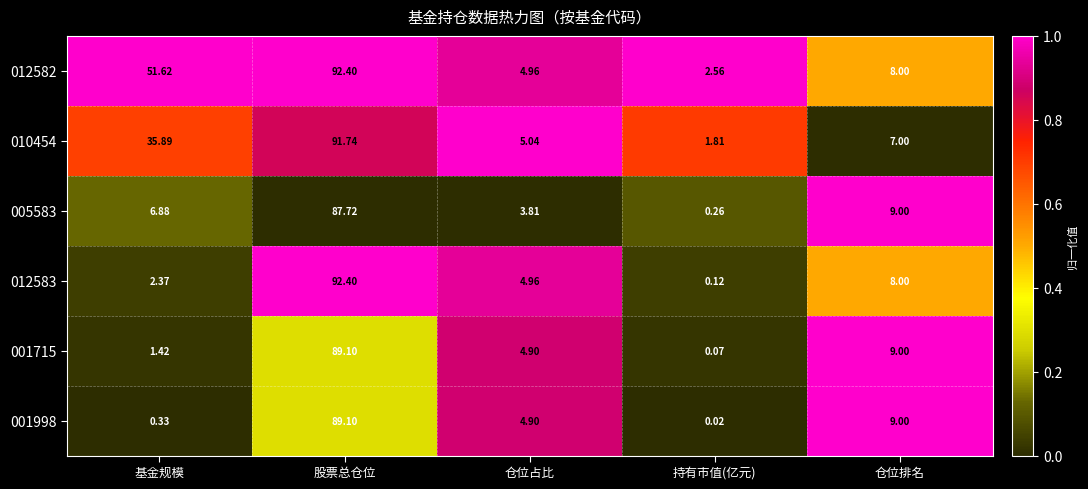

List the labels in order of 012583 value, smallest first.

持有市值(亿元), 基金规模, 仓位占比, 仓位排名, 股票总仓位